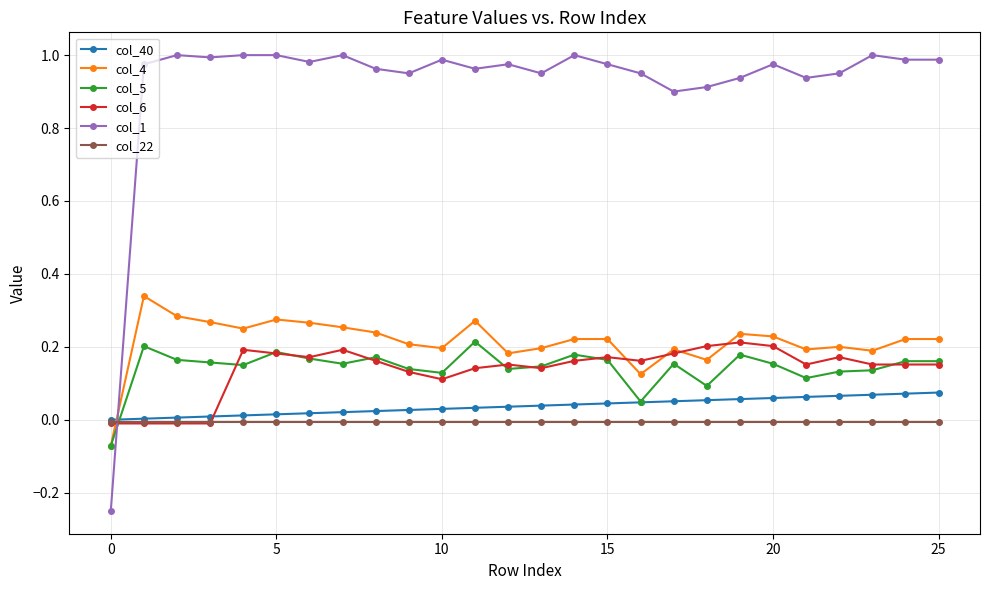

True or false: col_1 has more than 1 interior local peaks.

True